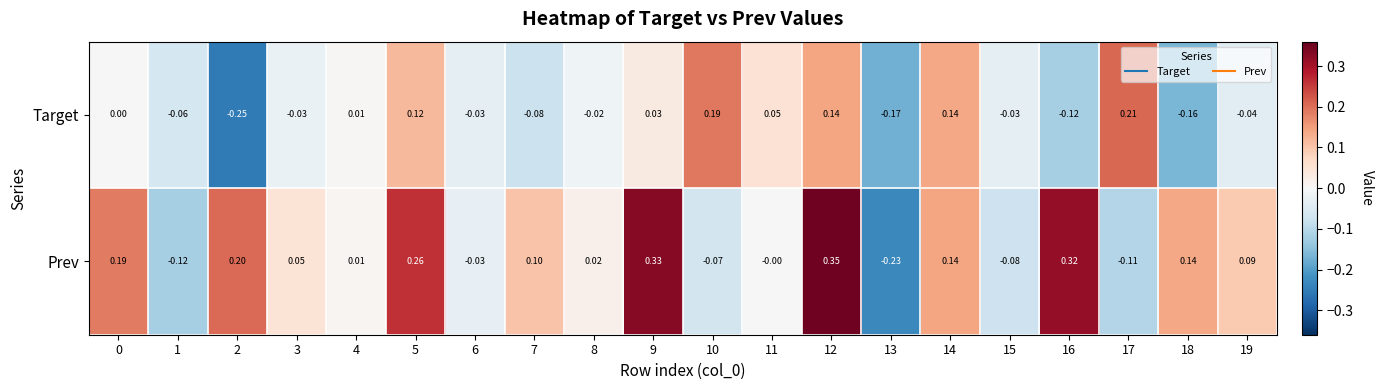

Which series has the widest spread of values?

Prev